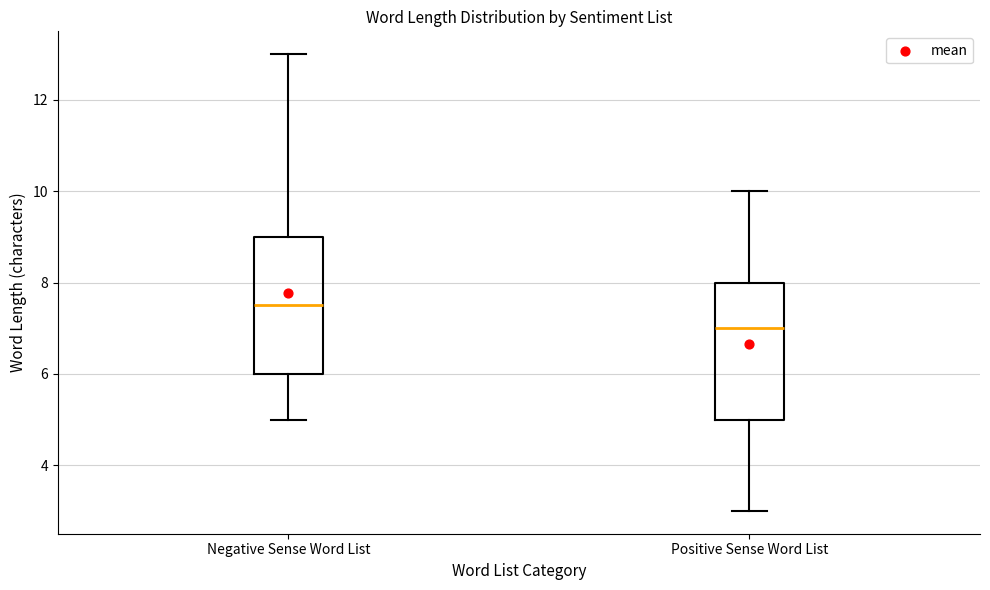

Where is the lower edge of the box for Positive Sense Word List on the y-axis? The values are not printed on the chart, so give them approximately, as read against the axis.

5.0